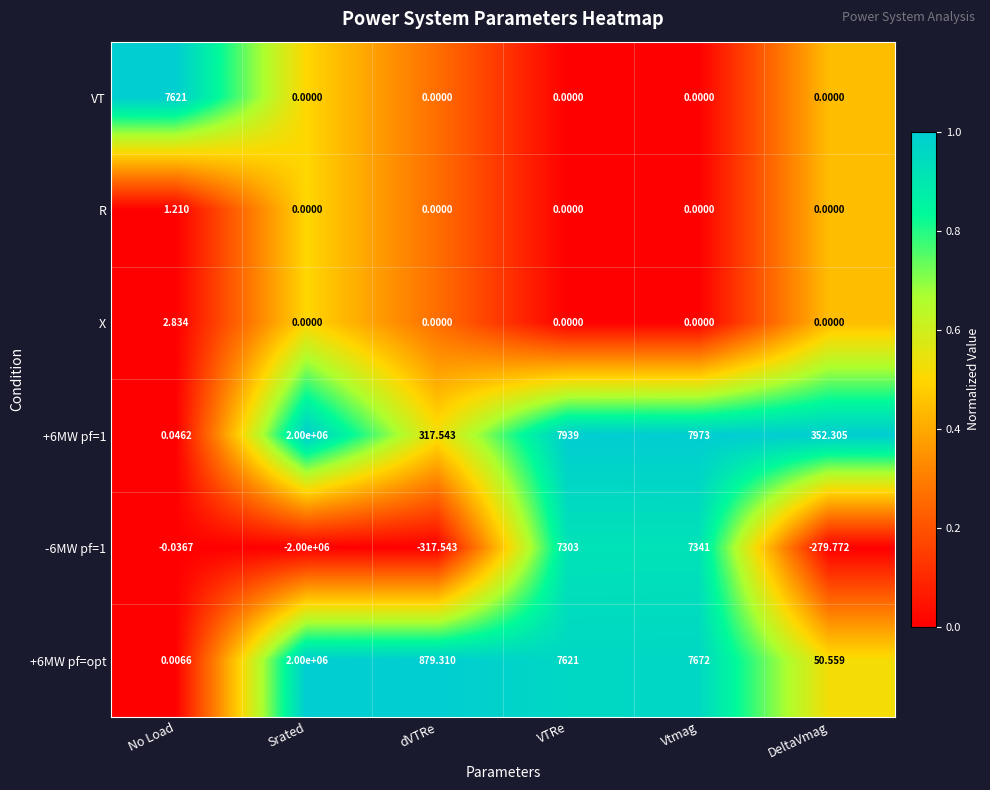

Is the value of R at dVTRe greater than the value of -6MW pf=1 at VTRe?

No